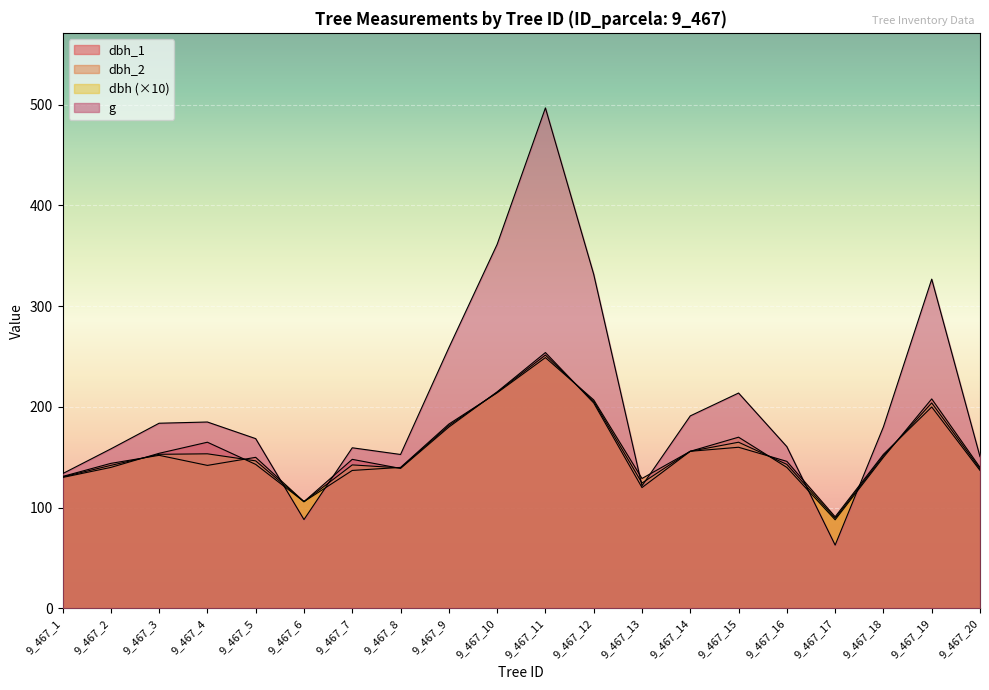

What is the spread (max minus min) of values at 9_467_17?

28.1